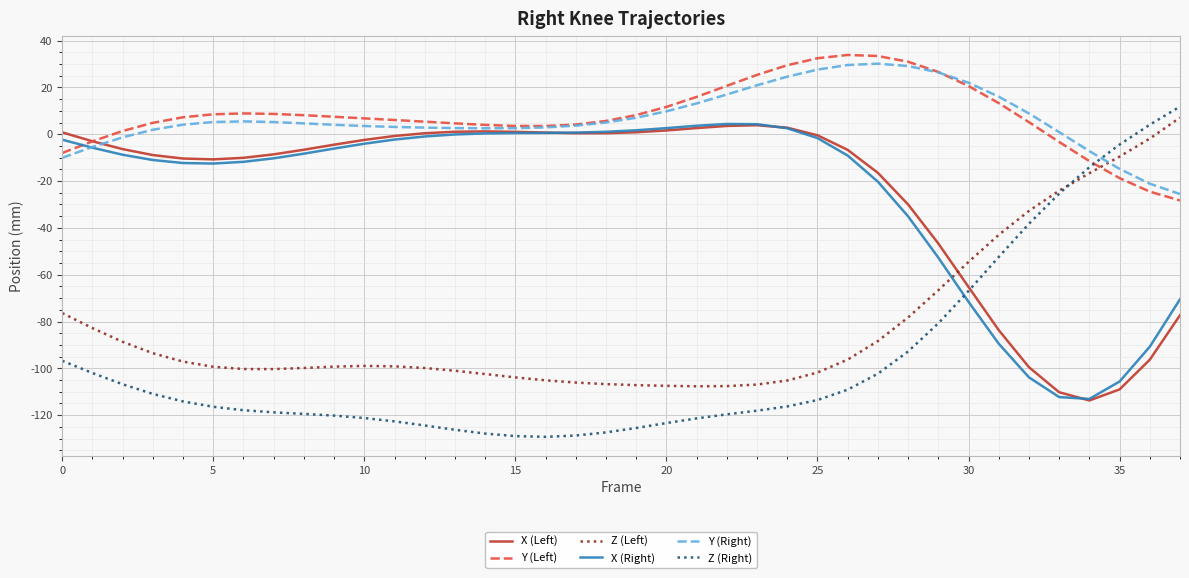

What is the difference between the maximum and minimum values in the X (Left) series?

117.6